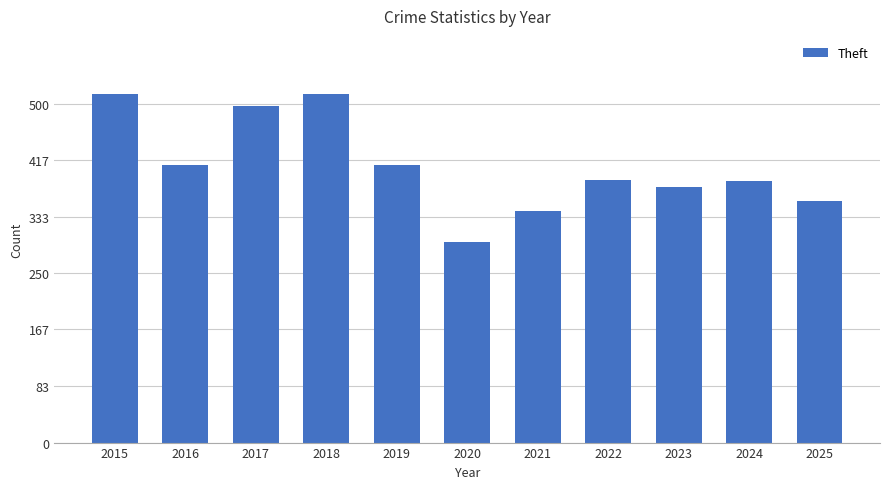

What is the difference between the values at 2025 and 2018?

158